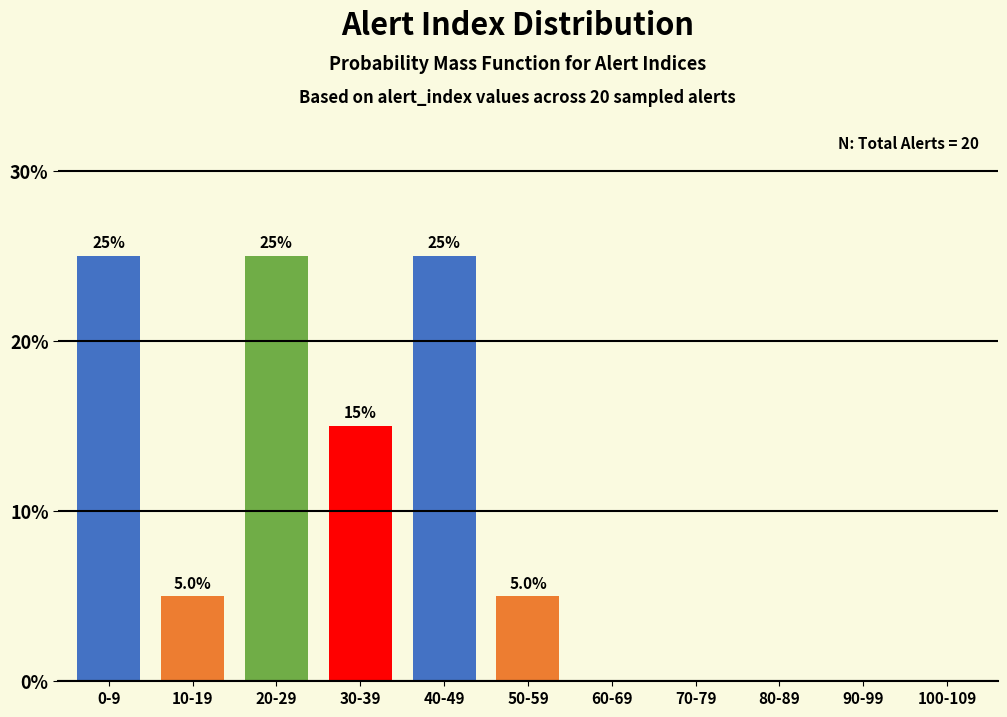

Reading right to left, list all the values displayed in this chart.

100-109=0	90-99=0	80-89=0	70-79=0	60-69=0	50-59=5	40-49=25	30-39=15	20-29=25	10-19=5	0-9=25